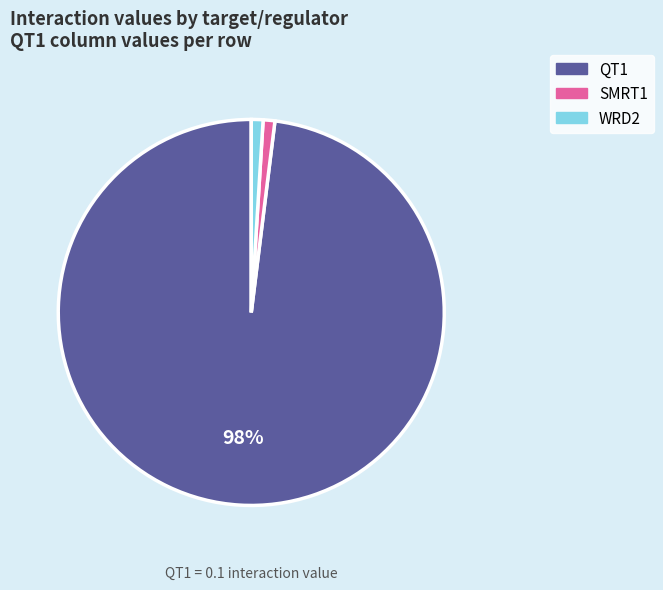

How many segments does this pie chart have?

3